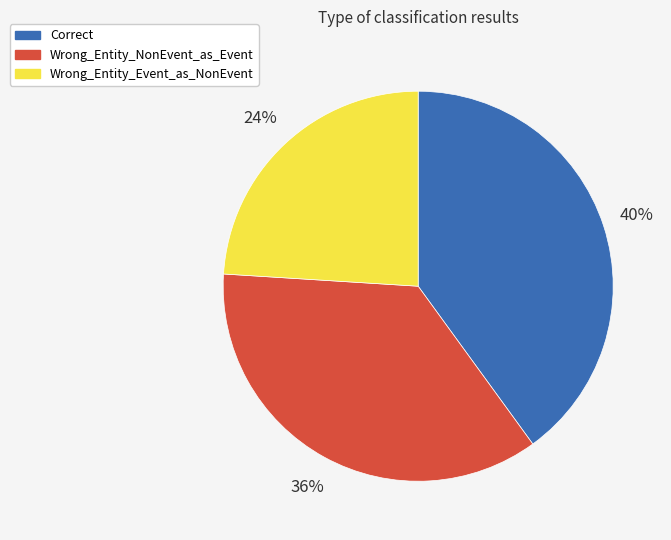

To the nearest percent, what is the combined percentage of Correct and Wrong_Entity_NonEvent_as_Event?

76%